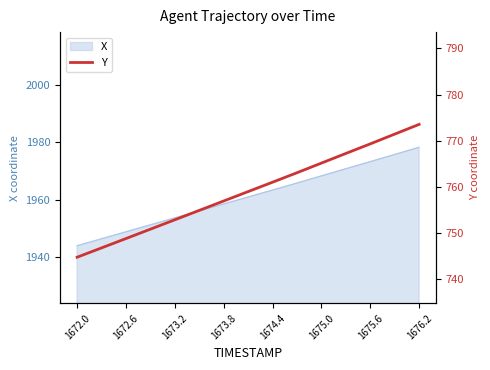

True or false: there are more than 2 points higher than both neighbors.

False